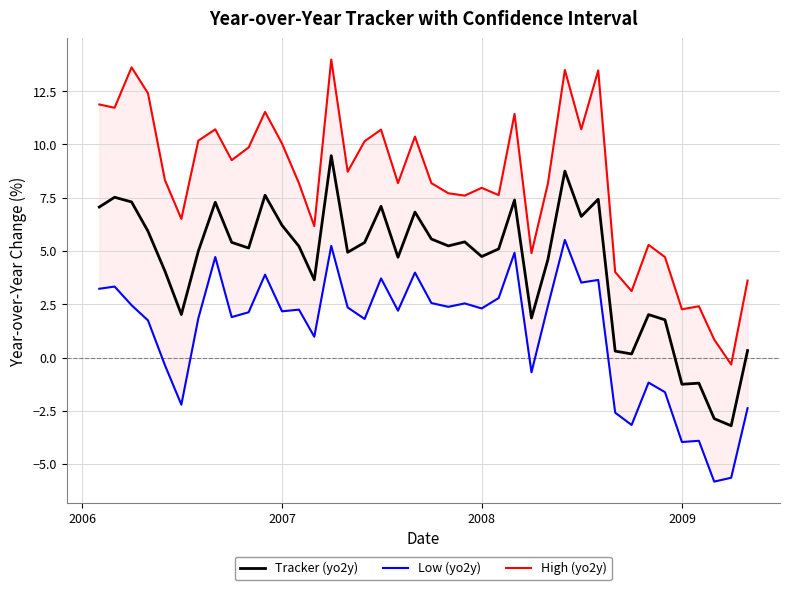

What is the average value of the Tracker (yo2y) series?

4.4